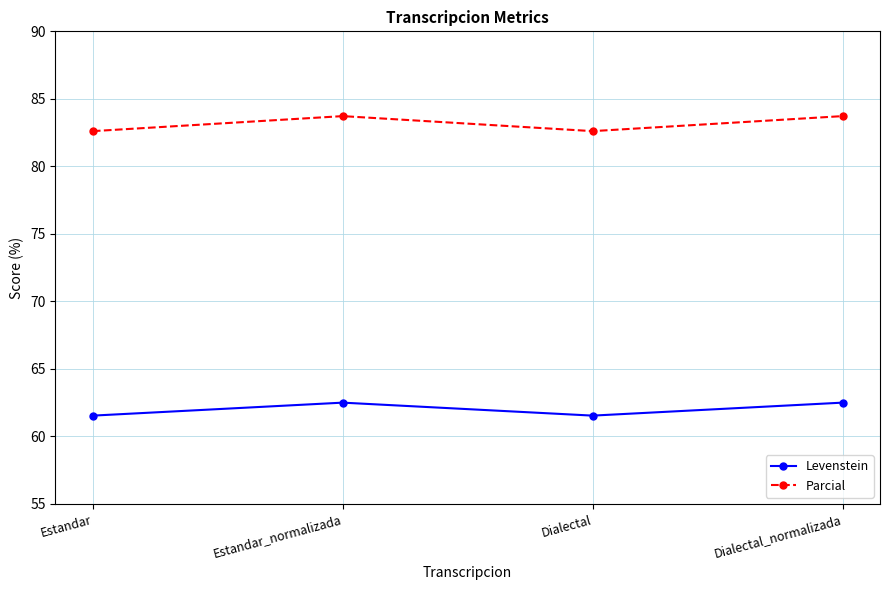

What is the difference between the highest and lowest values at Estandar_normalizada?

21.2